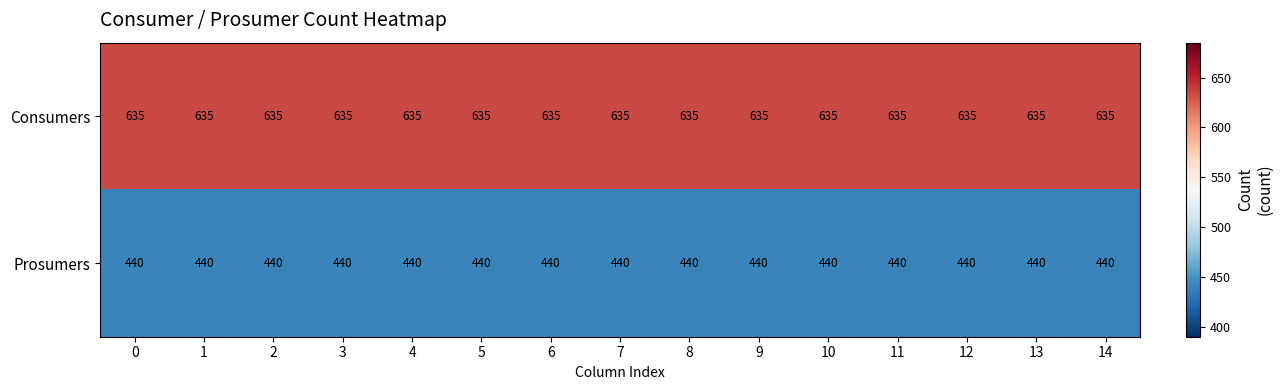

Which series has the largest total across all categories?

Consumers